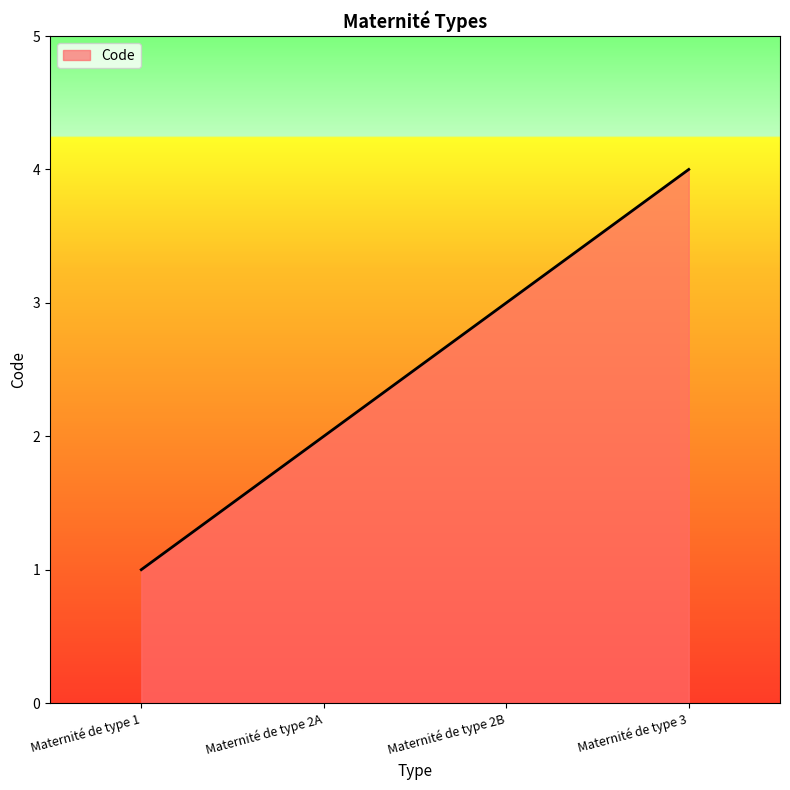

How many values are below 3?

2